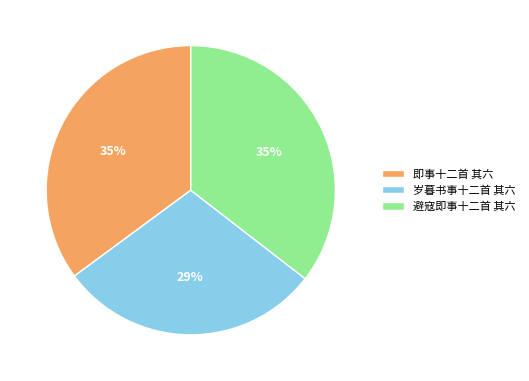

The 即事十二首 其六 slice represents 35% of the pie. True or false?

True